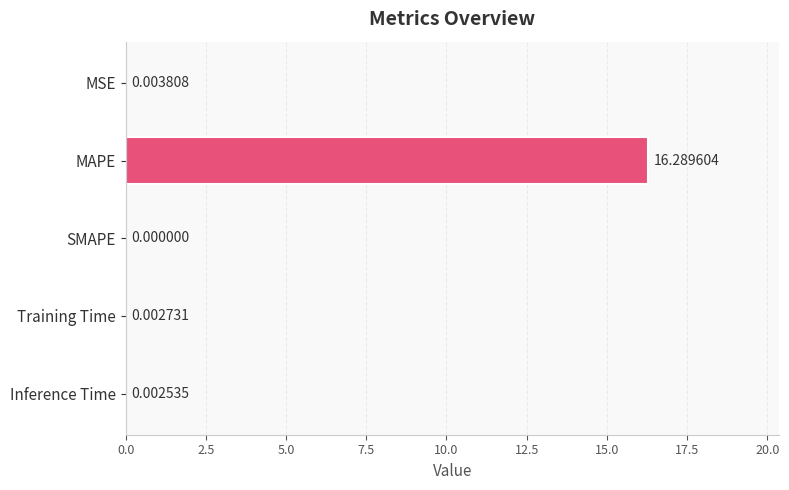

At which label is the value closest to 8?

MSE